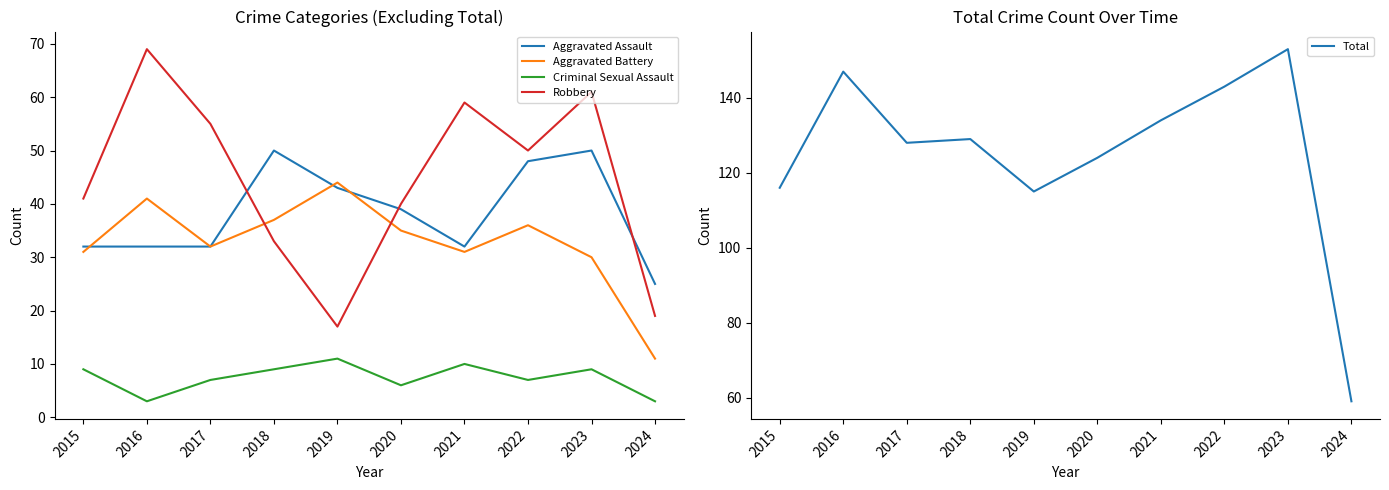

True or false: Total has a value of 116 at 2015.

True